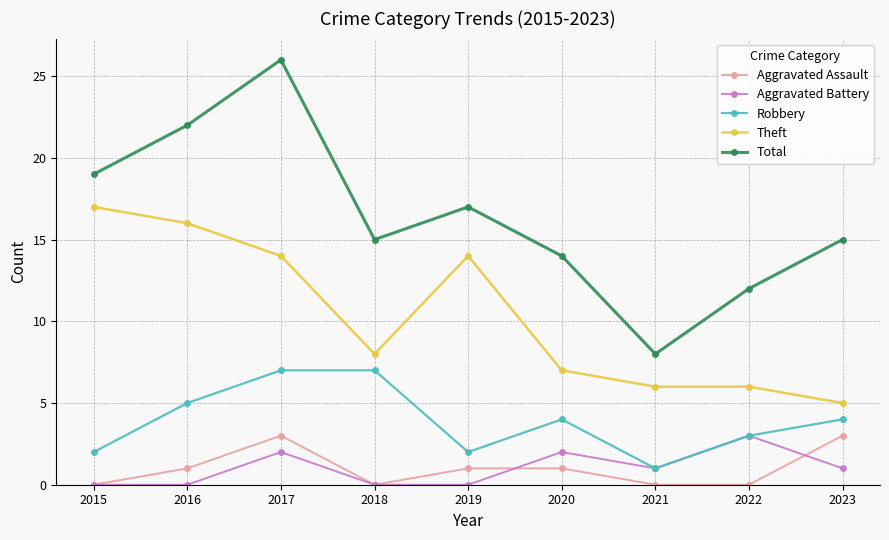

True or false: Total and Aggravated Battery intersect in this chart.

False